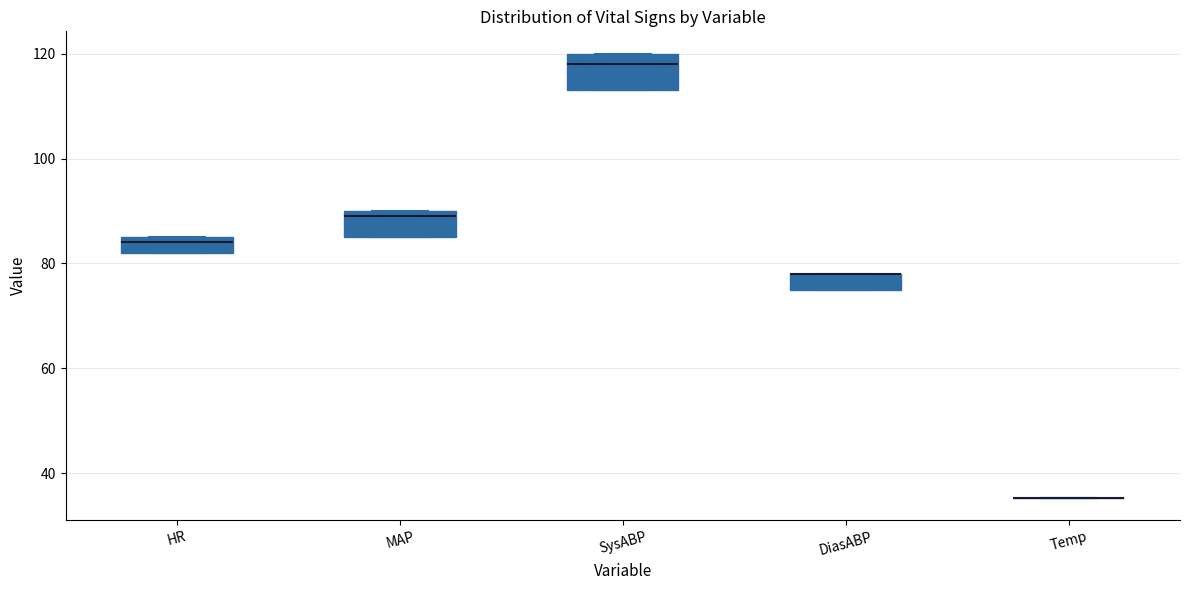

Where is the lower edge of the box for HR on the y-axis? The values are not printed on the chart, so give them approximately, as read against the axis.

82